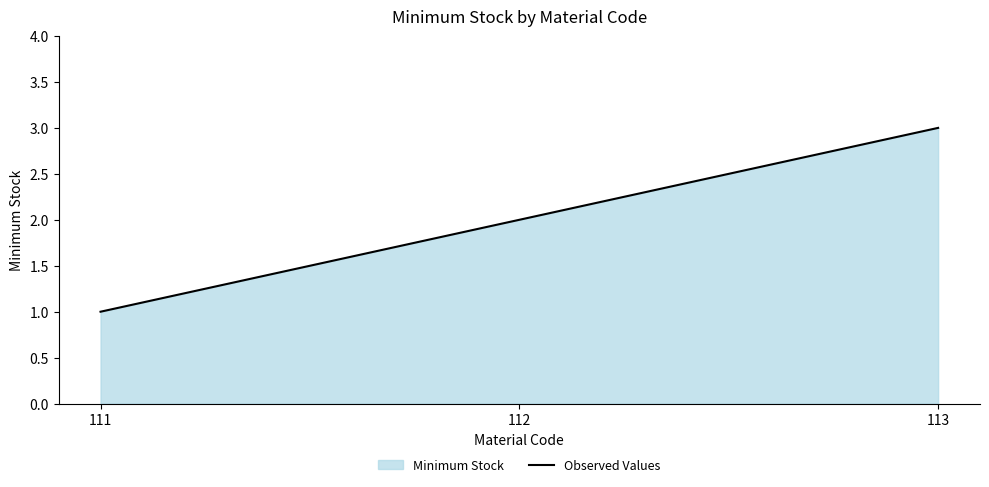

Count the values in the range 1 to 3.

3